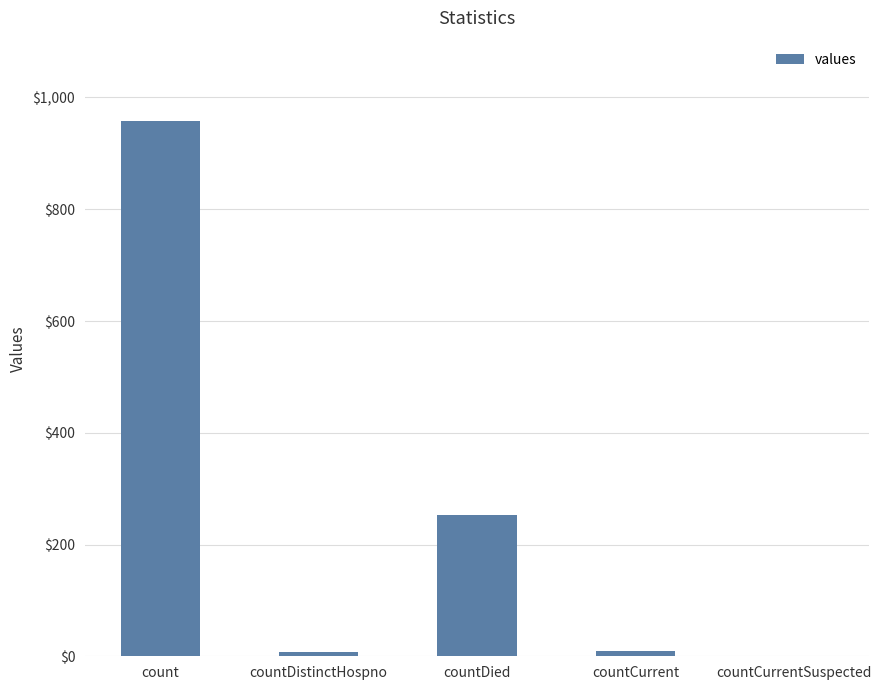

Which has a higher value, countDied or countCurrentSuspected?

countDied